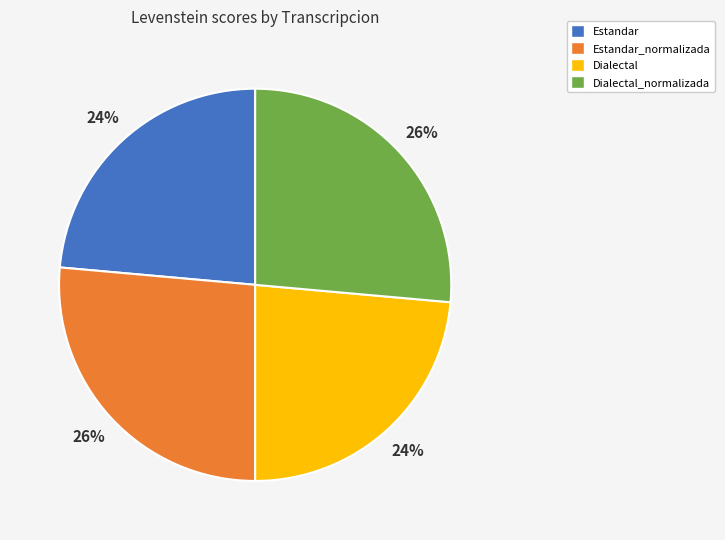

To the nearest percent, what is the average slice percentage?

25%